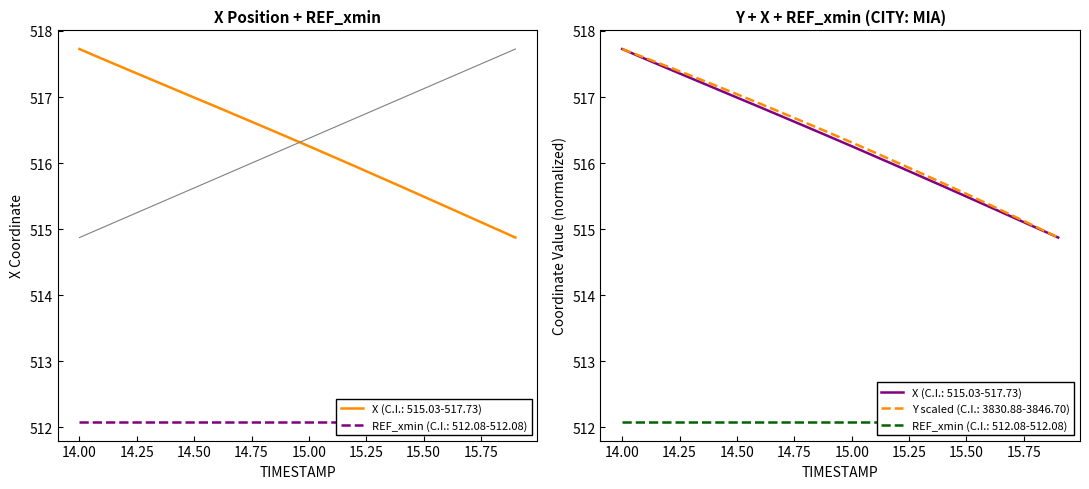

True or false: Y and X intersect in this chart.

False